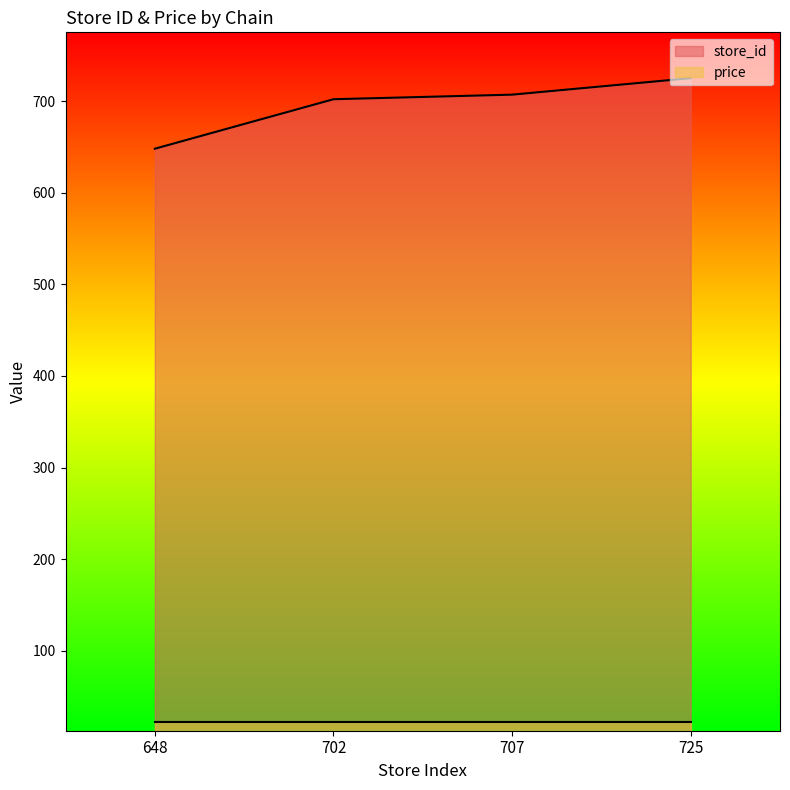

Approximately how many times larger is the value at 725 compared to 702?

1.0